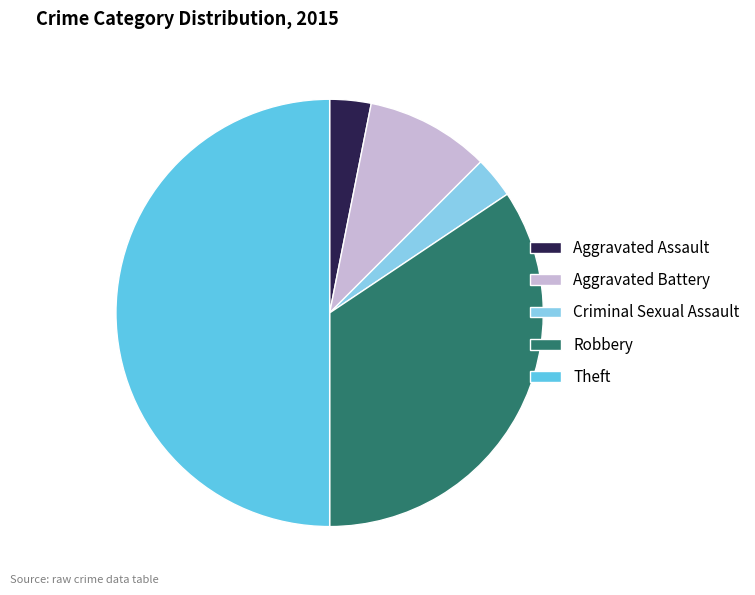

Does Criminal Sexual Assault represent more than half of the total?

No